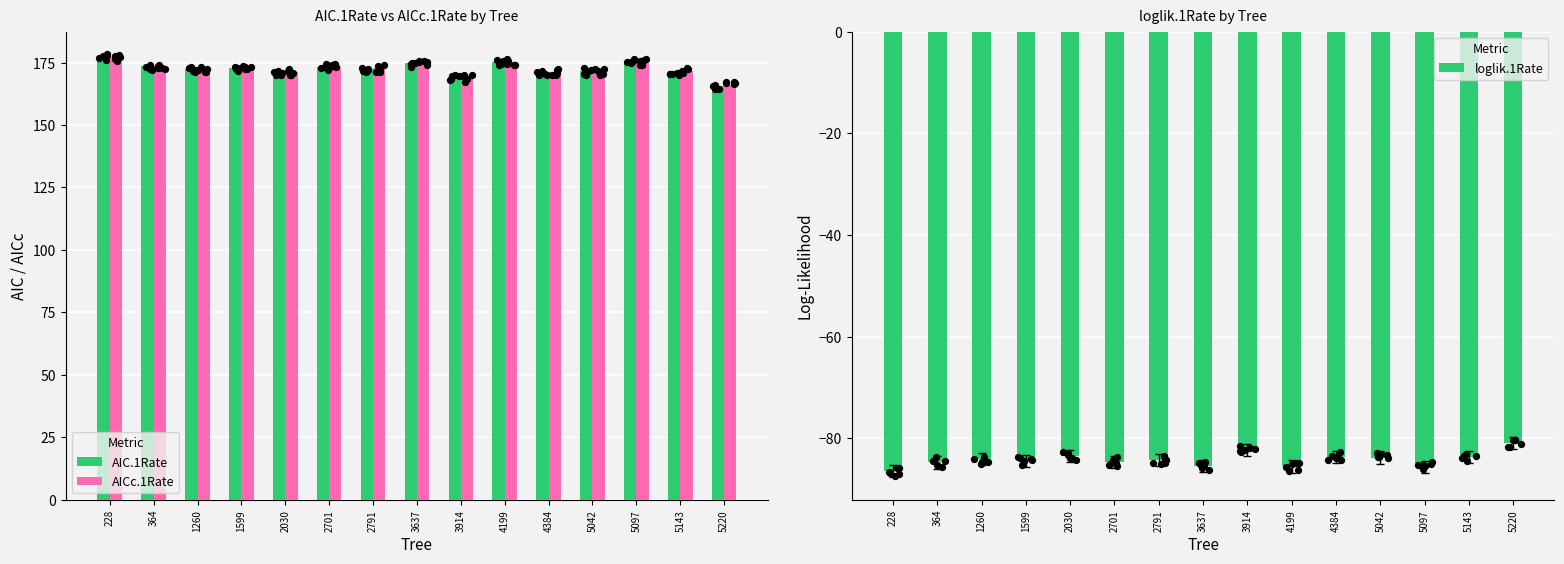

Is the value of loglik.1Rate at 1260 greater than the value of AIC.1Rate at 4199?

No